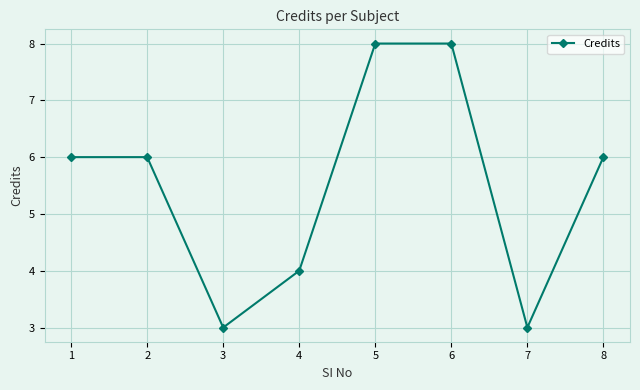

Reading right to left, transcribe all the data shown in this chart.

6	3	8	8	4	3	6	6